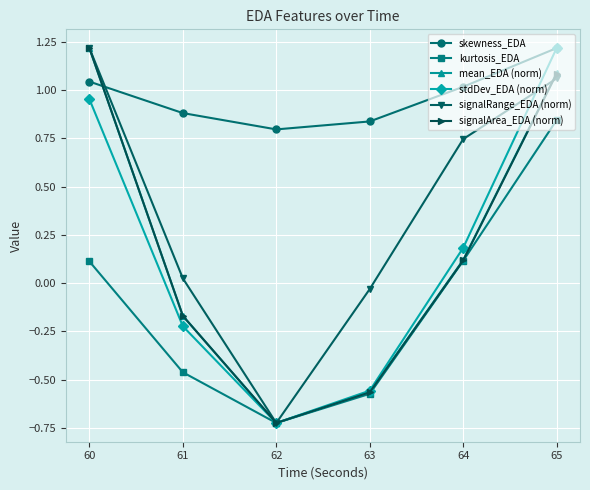

What is the spread (max minus min) of values at 64?

0.9